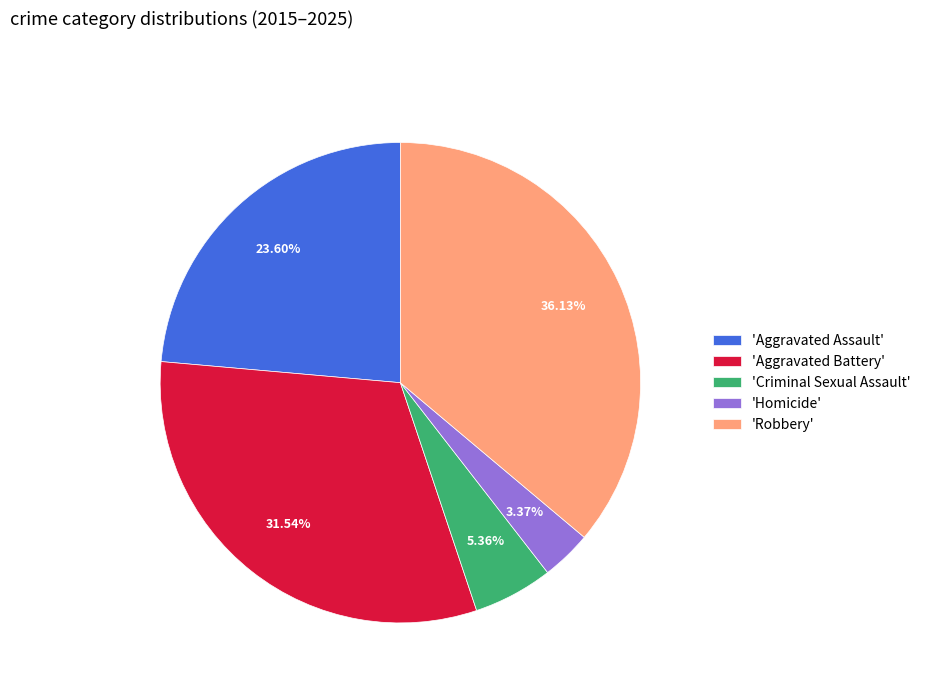

Does any single category account for the majority?

No